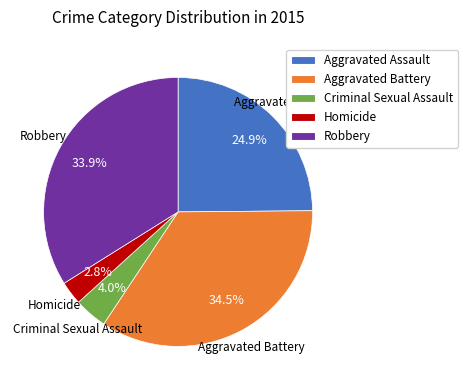

To the nearest percent, what percentage of the pie is Robbery?

34%